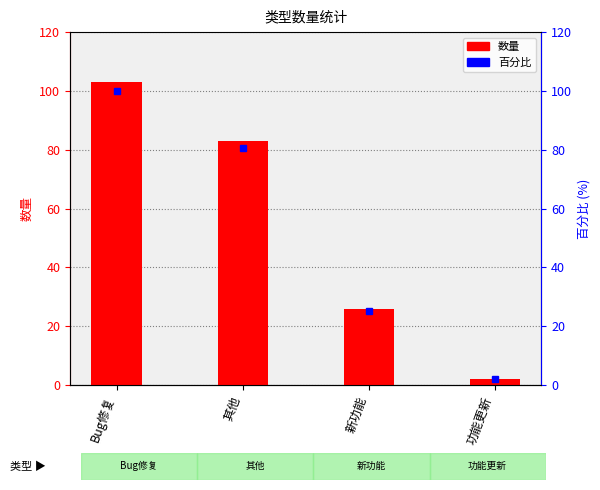

At which category does the chart reach its peak across all series?

Bug修复